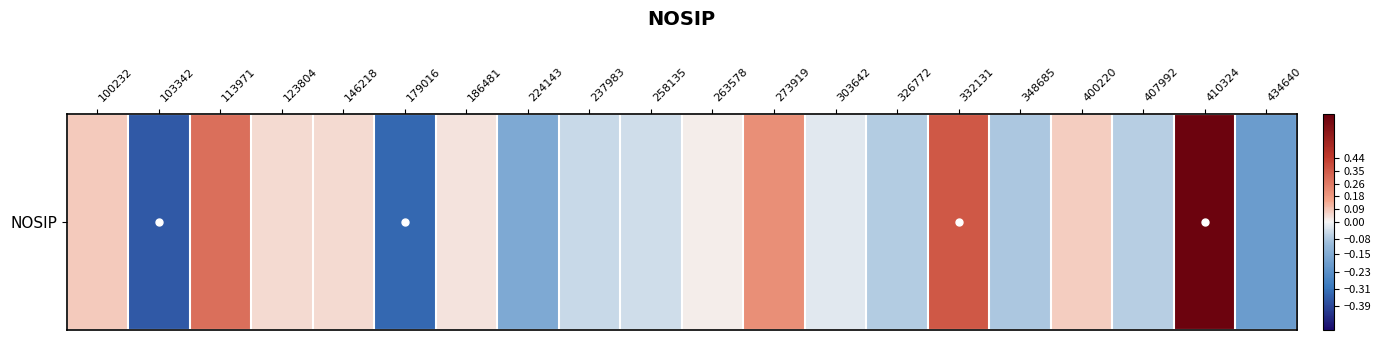

Reading left to right, list all the values displayed in this chart.

0.1	-0.4	0.3	0.1	0.1	-0.3	0.0	-0.2	-0.0	-0.0	0.0	0.2	-0.0	-0.1	0.4	-0.1	0.1	-0.1	0.7	-0.2